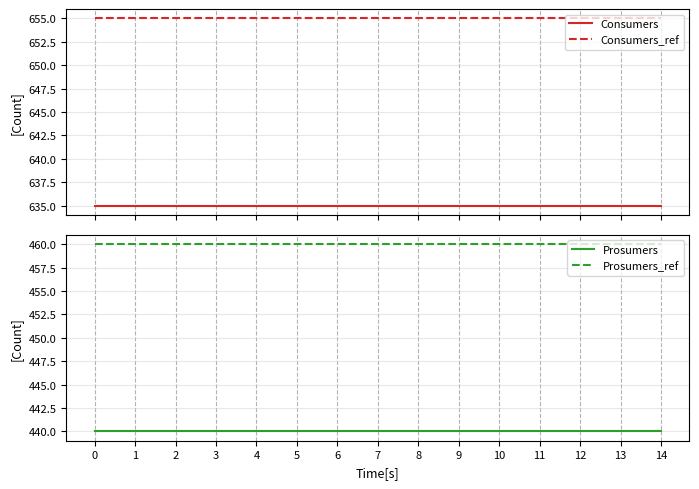

What is the greatest value displayed?

655